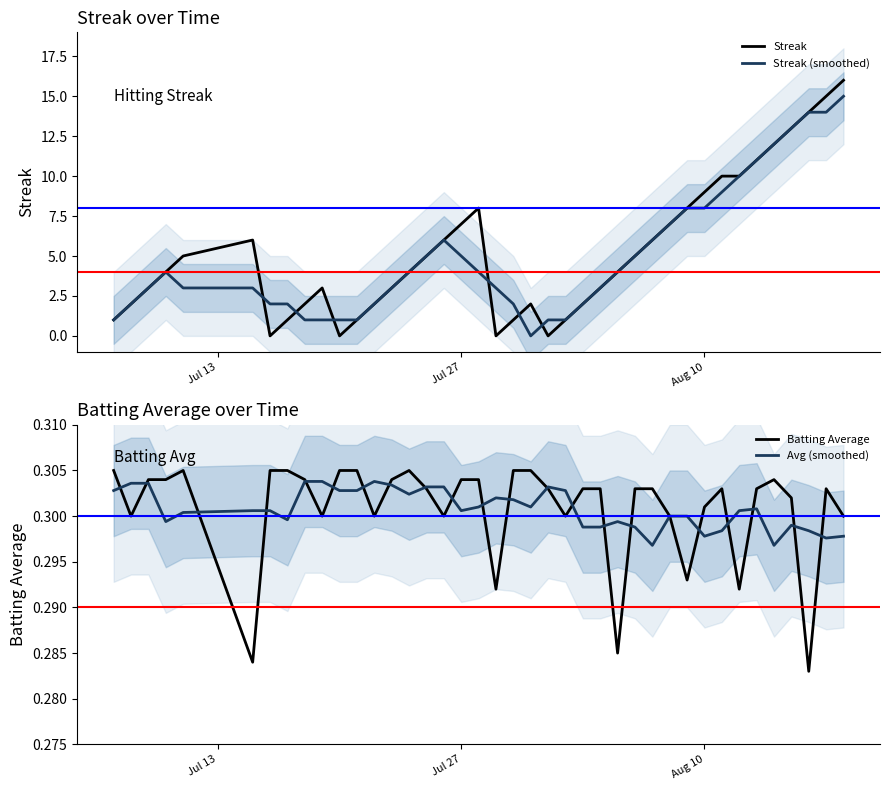

True or false: Streak (smoothed) and Avg (smoothed) intersect in this chart.

True